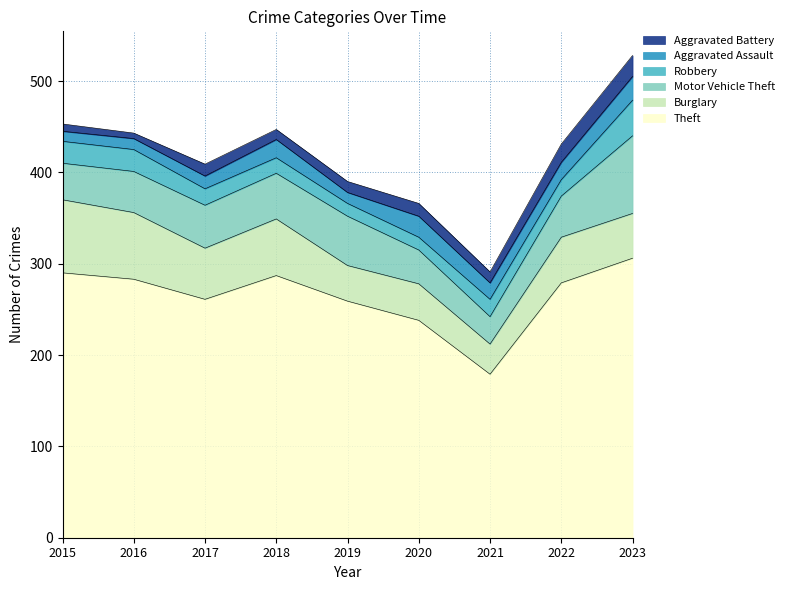

What is the approximate value of Aggravated Battery at 2022, to the nearest 10?

20